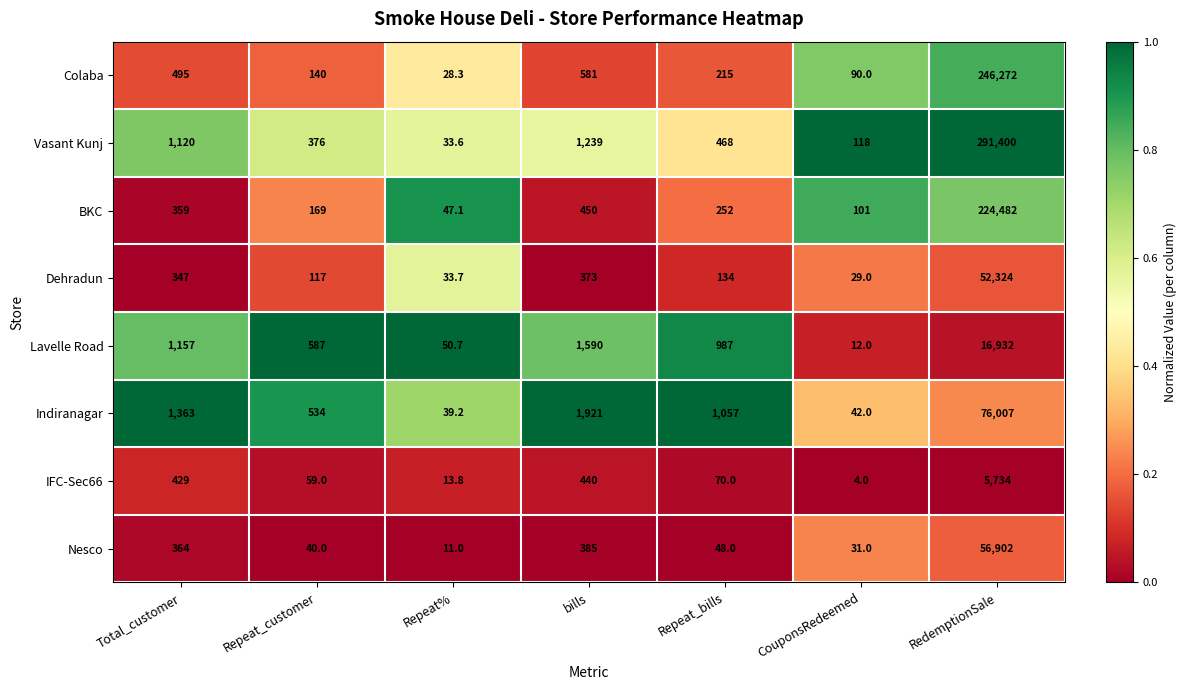

At which label does Nesco first exceed 48?

Total_customer